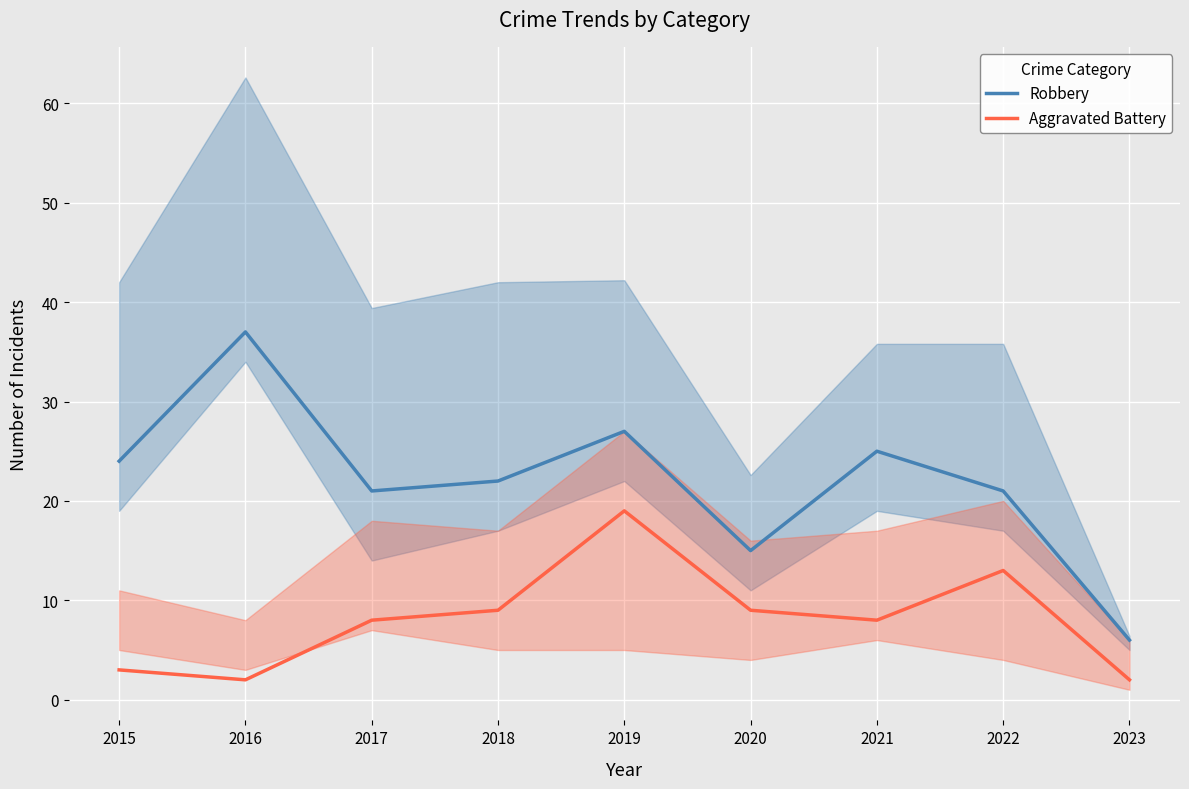

True or false: Aggravated Battery and Robbery cross at least once.

False